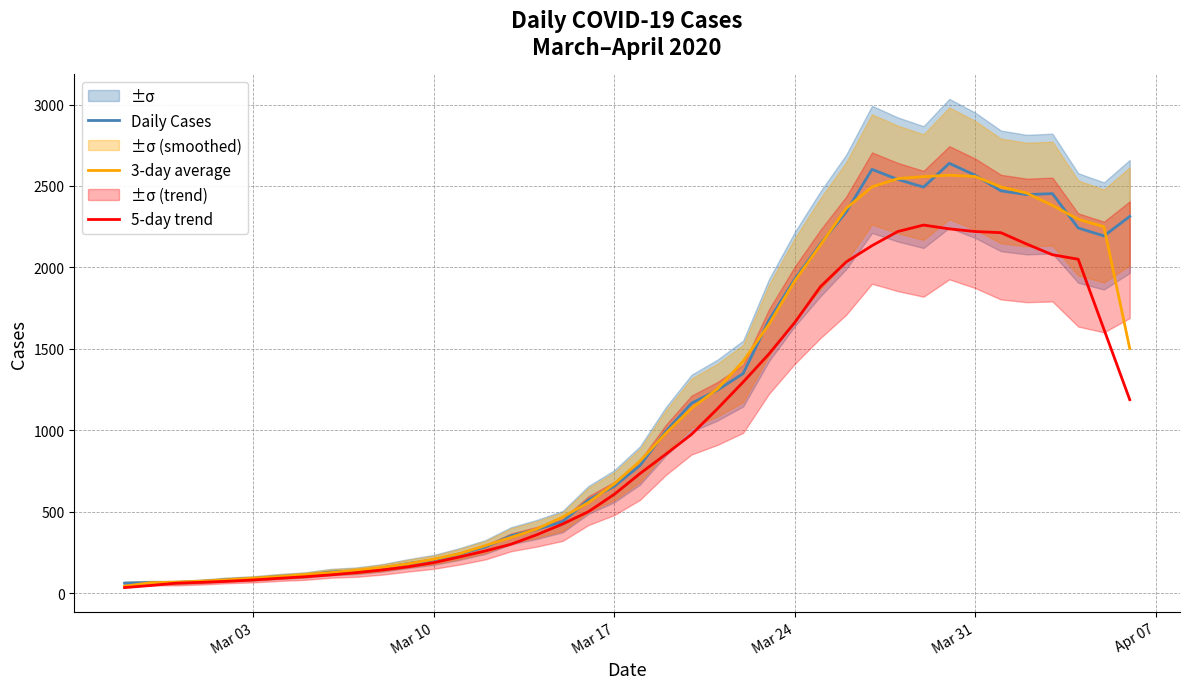

The value of 5-day trend at Mar 31 is 834.9. True or false?

False